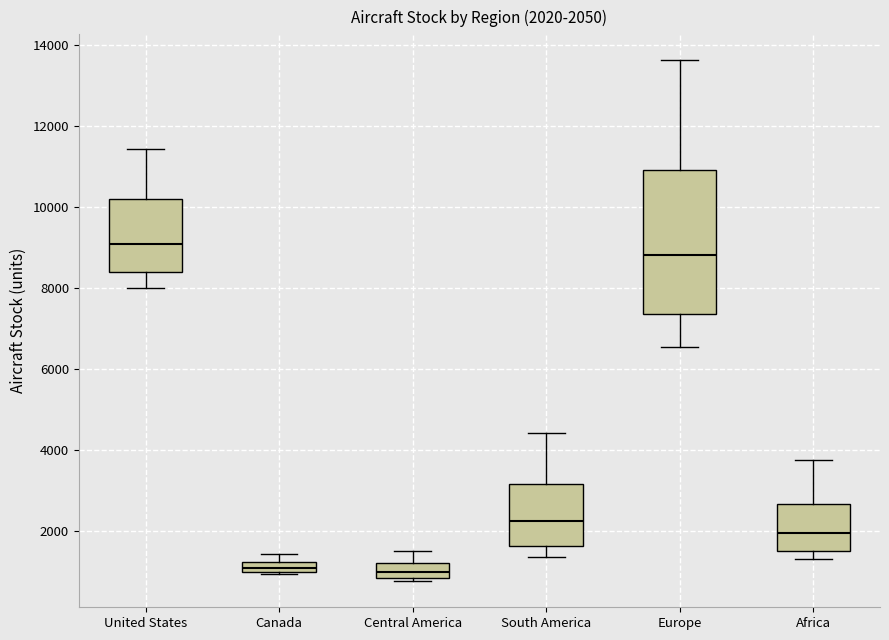

Which box is the tallest, from its lower edge to its upper edge?

Europe